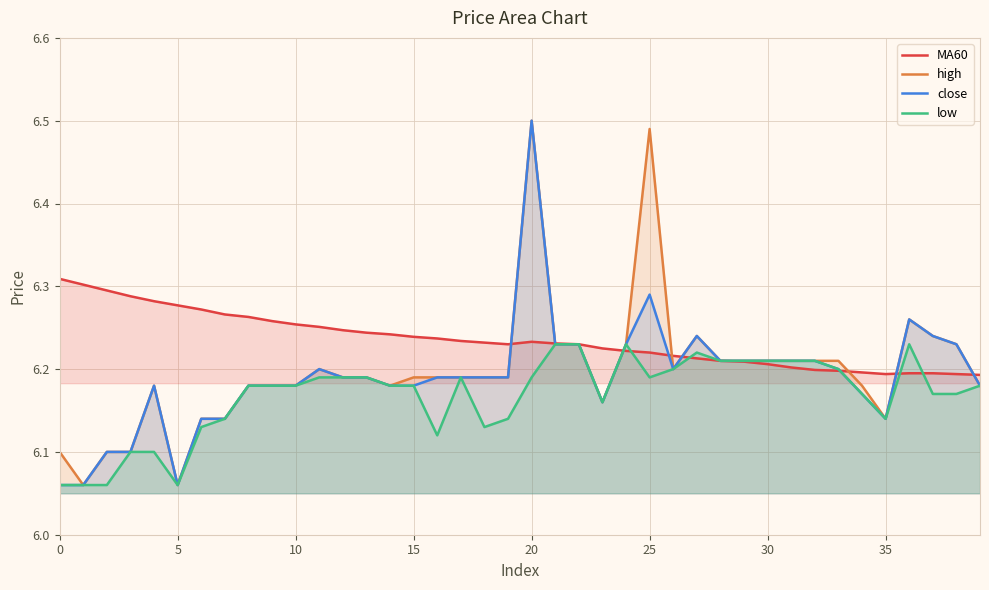

Which has a higher value, 24 or 25?

24